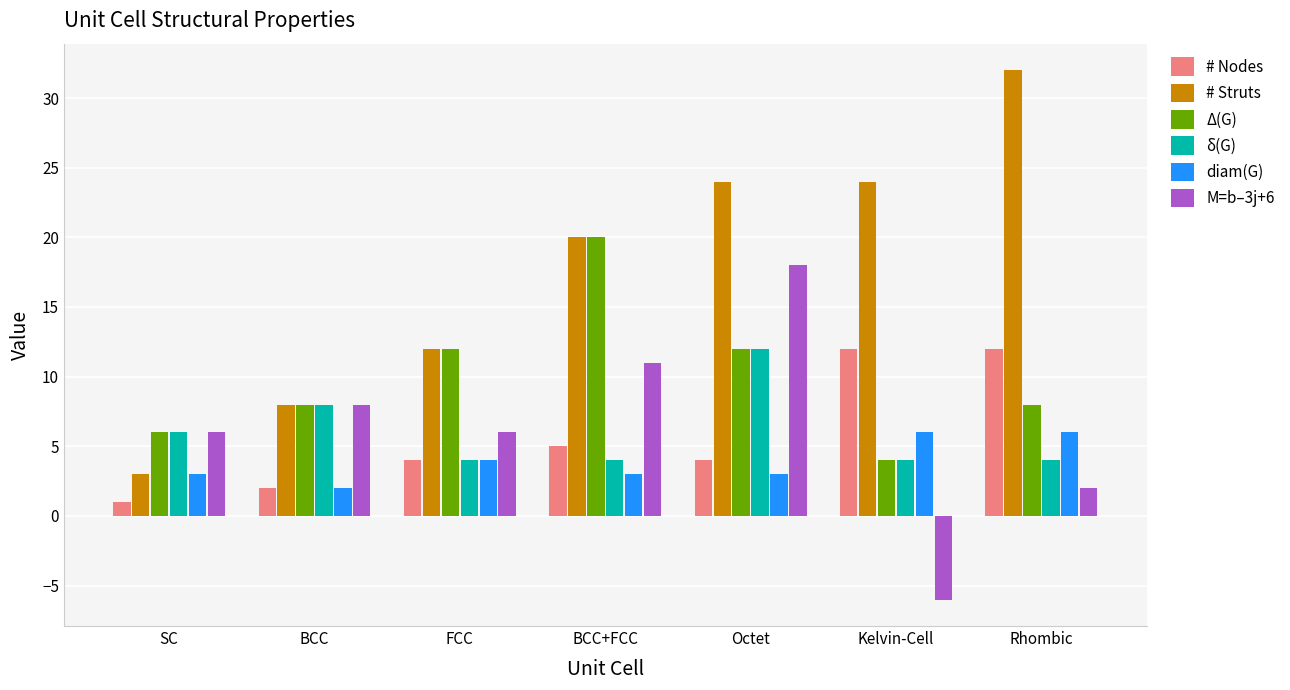

The # Nodes series shows 1 at SC. True or false?

True